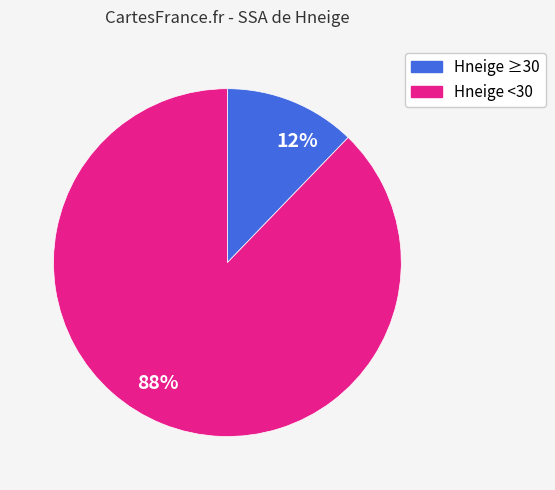

Which category has the smallest portion of the pie?

12%